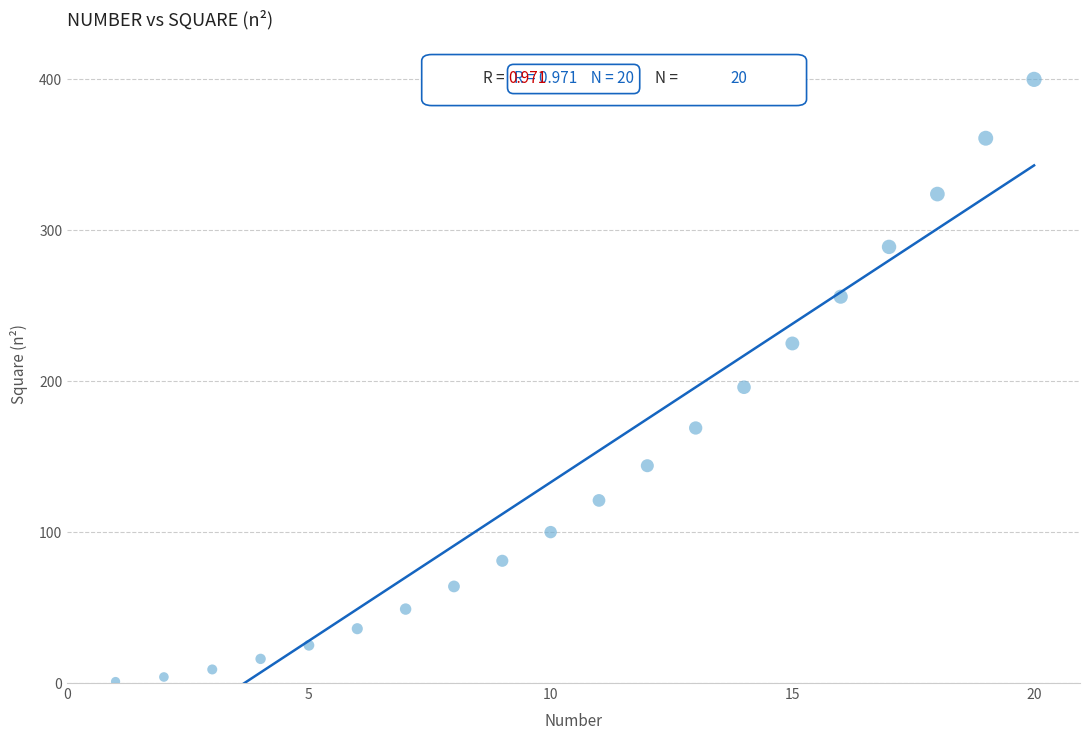

What is the range of X values (max minus min)?

19